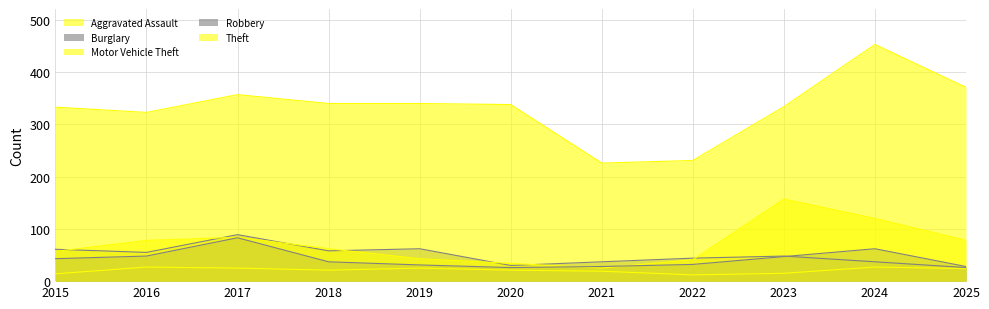

Which has a higher value, 2022 or 2025?

2025